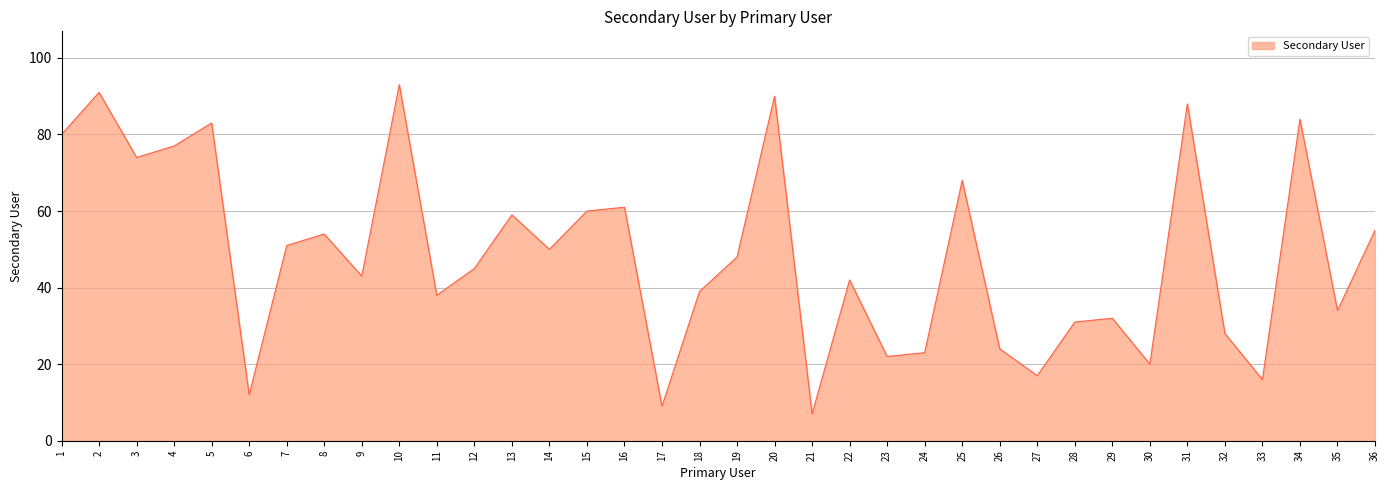

True or false: there are more than 0 points higher than both neighbors.

True